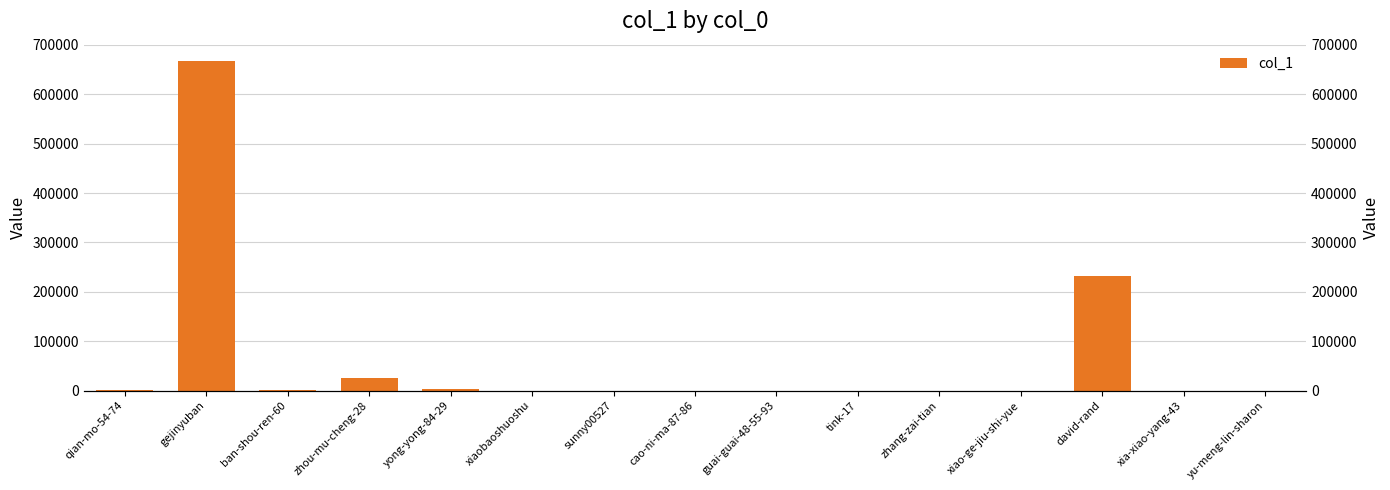

Rank the categories by value from lowest to highest.

guai-guai-48-55-93, sunny00527, cao-ni-ma-87-86, xia-xiao-yang-43, yu-meng-lin-sharon, xiaobaoshuoshu, tink-17, xiao-ge-jiu-shi-yue, zhang-zai-tian, ban-shou-ren-60, qian-mo-54-74, yong-yong-84-29, zhou-mu-cheng-28, david-rand, gejinyuban